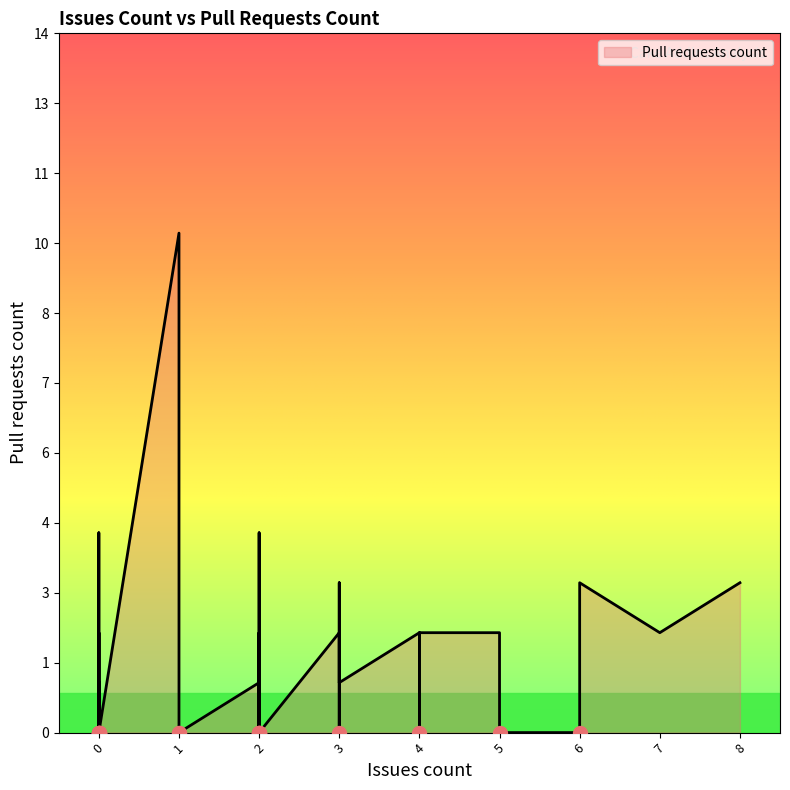

Count the number of values greater than 1.

15